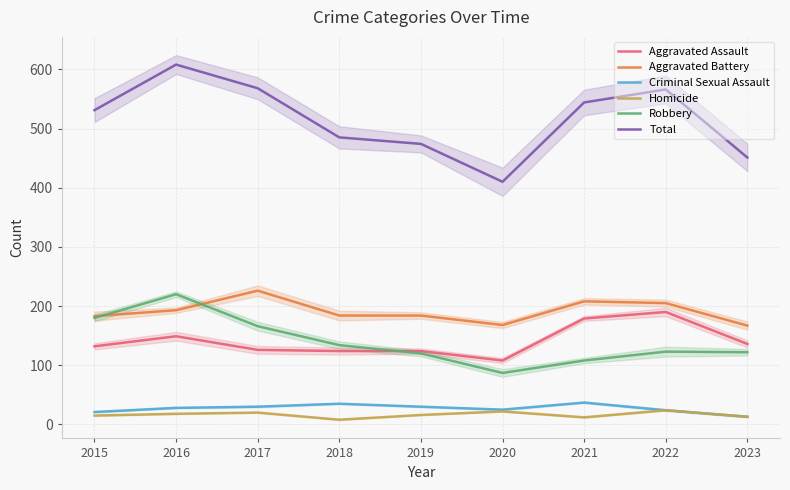

Is it true that Criminal Sexual Assault equals 38 at 2022?

False